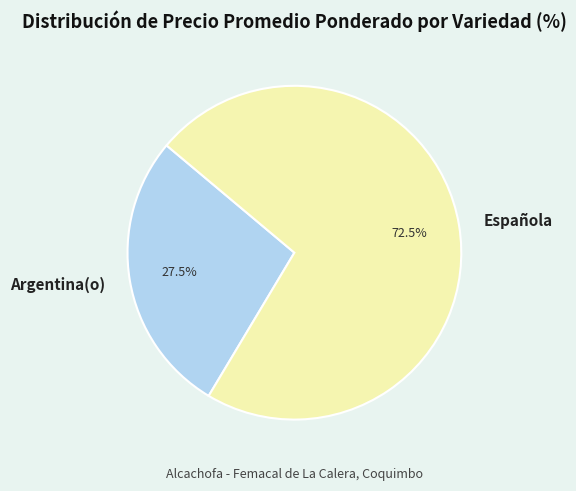

What is the ratio of the value at Argentina(o) to the value at Española?

0.4